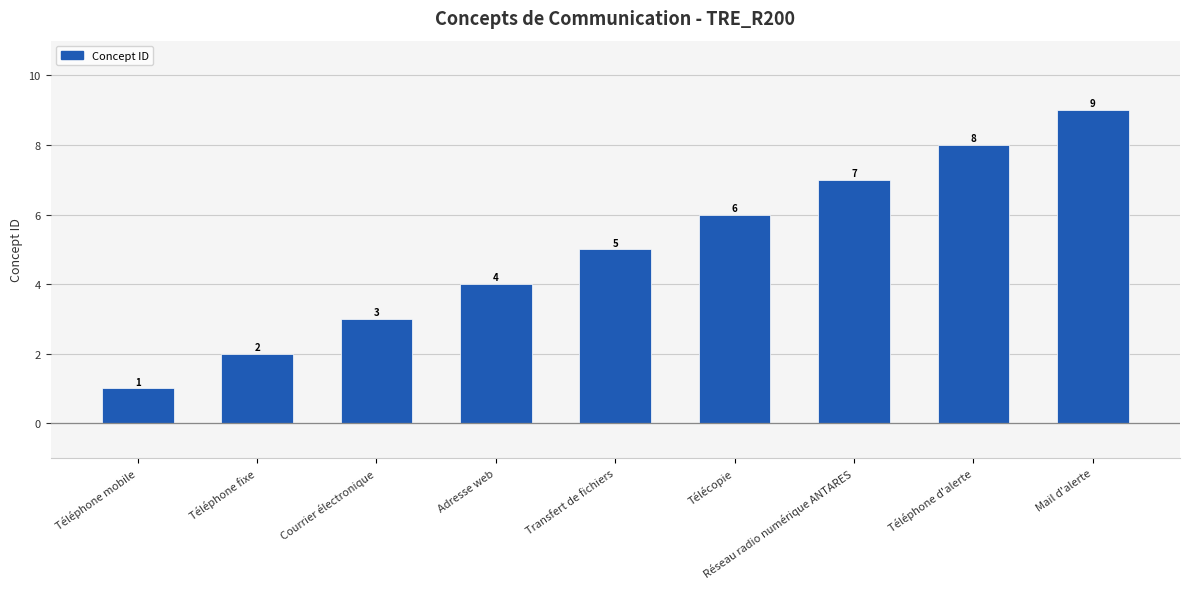

At which label is the value closest to 5?

Transfert de fichiers